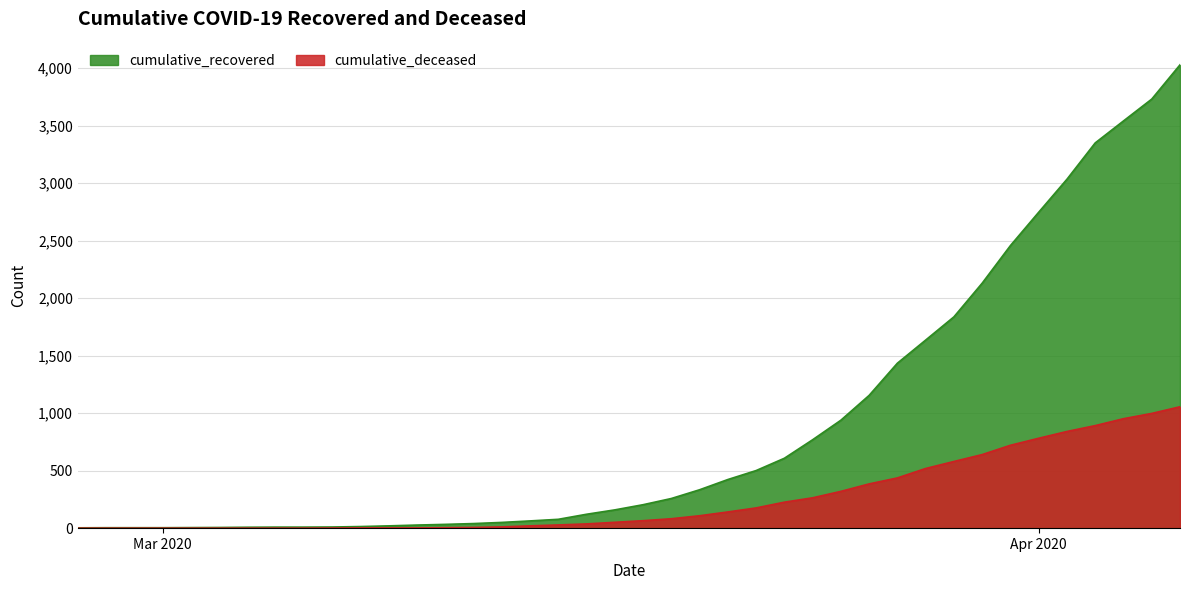

How many lines are shown in the chart?

2